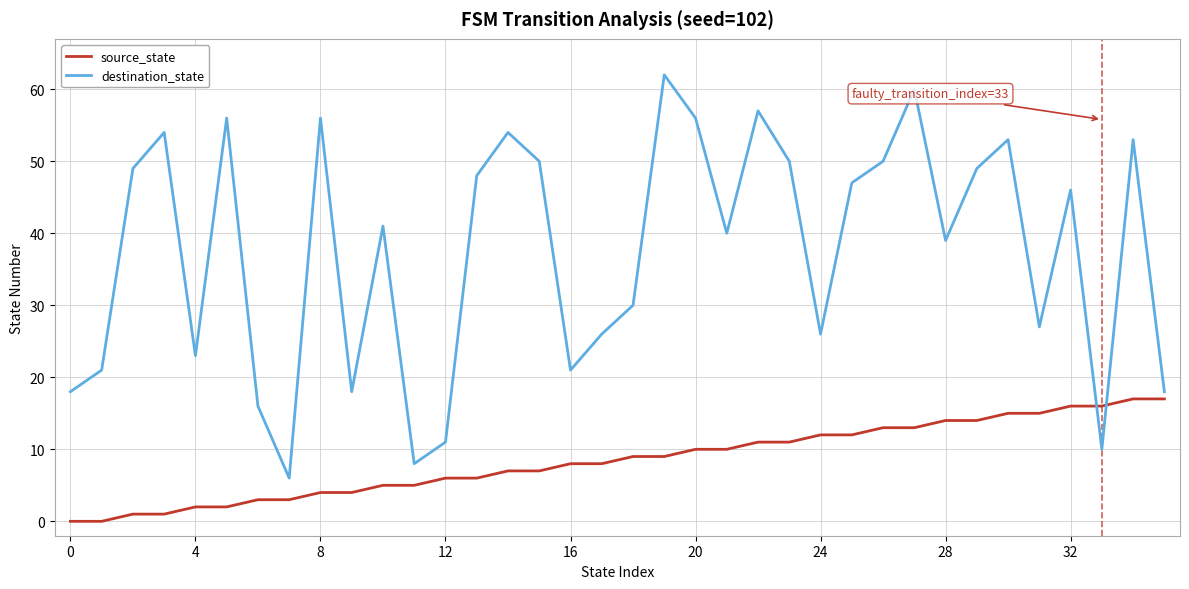

Rank the series by their average value, from highest to lowest.

destination_state, source_state